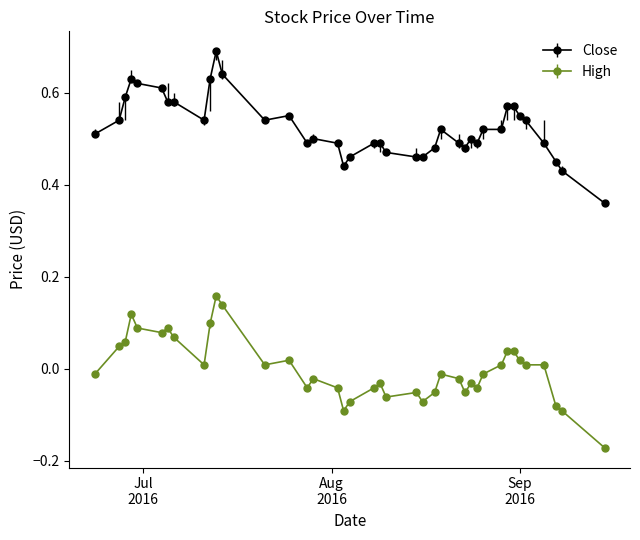

At how many categories does at least one series exceed 0?

40